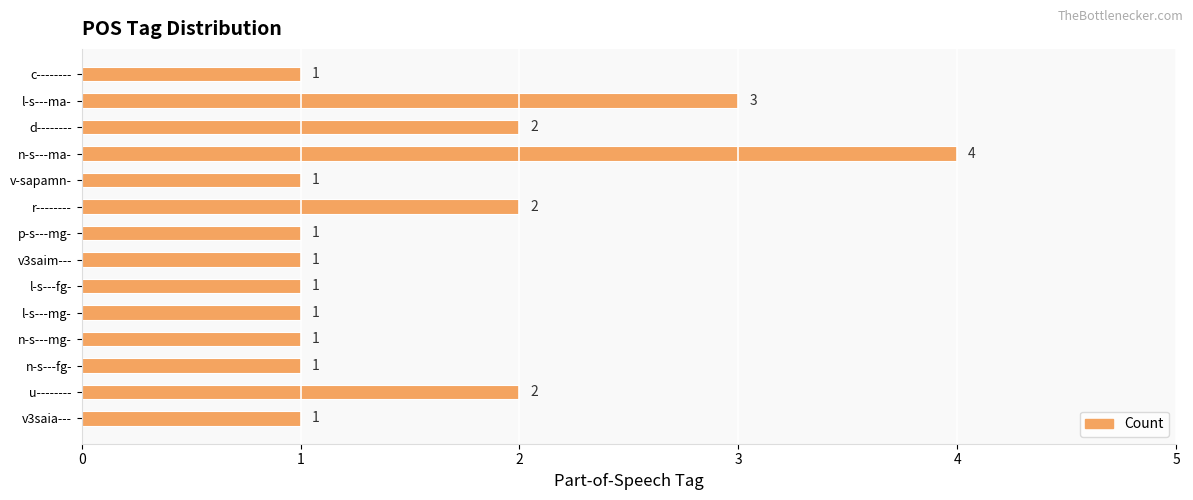

Approximately how many times larger is the value at l-s---ma- compared to n-s---mg-?

3.0